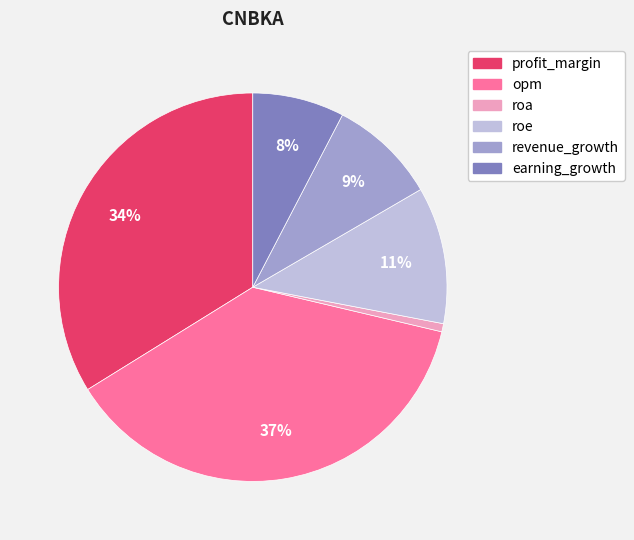

To the nearest percent, what is the average slice percentage?

17%